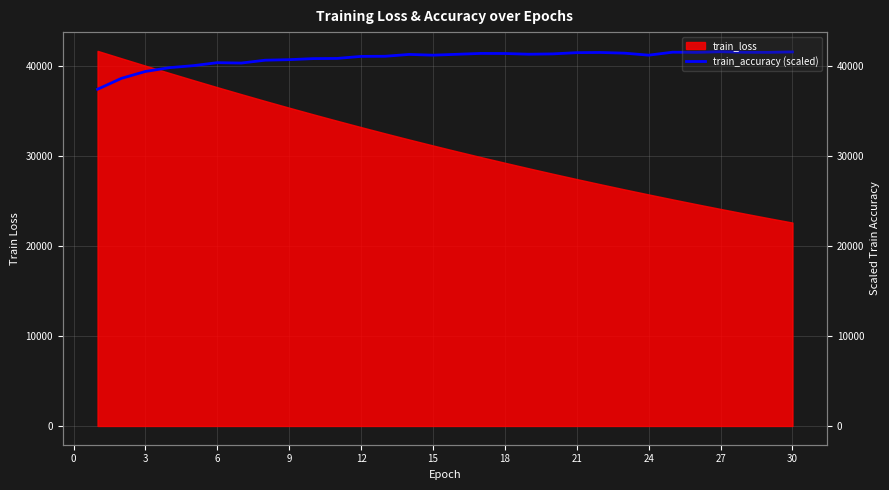

How many lines are shown in the chart?

1